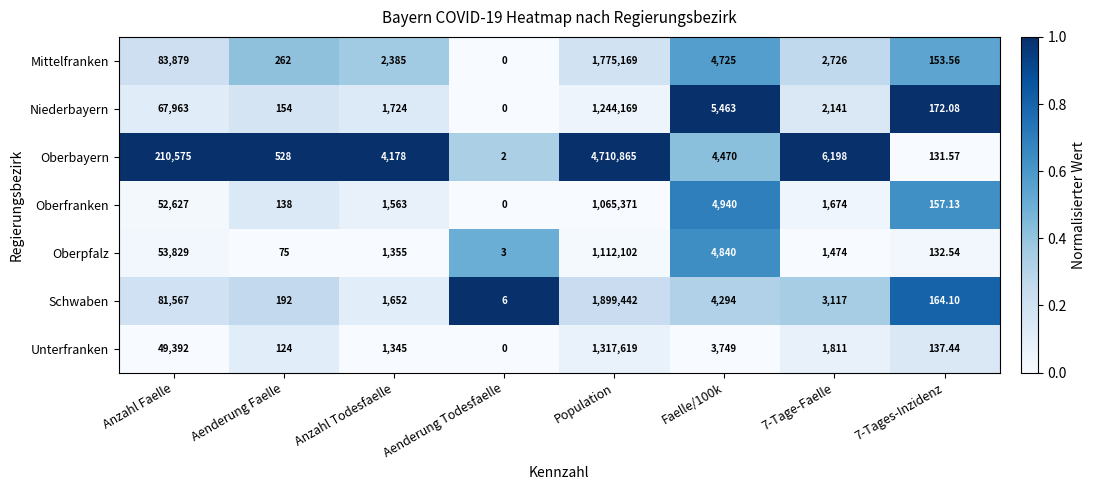

At which category does the chart reach its minimum across all series?

Aenderung Todesfaelle